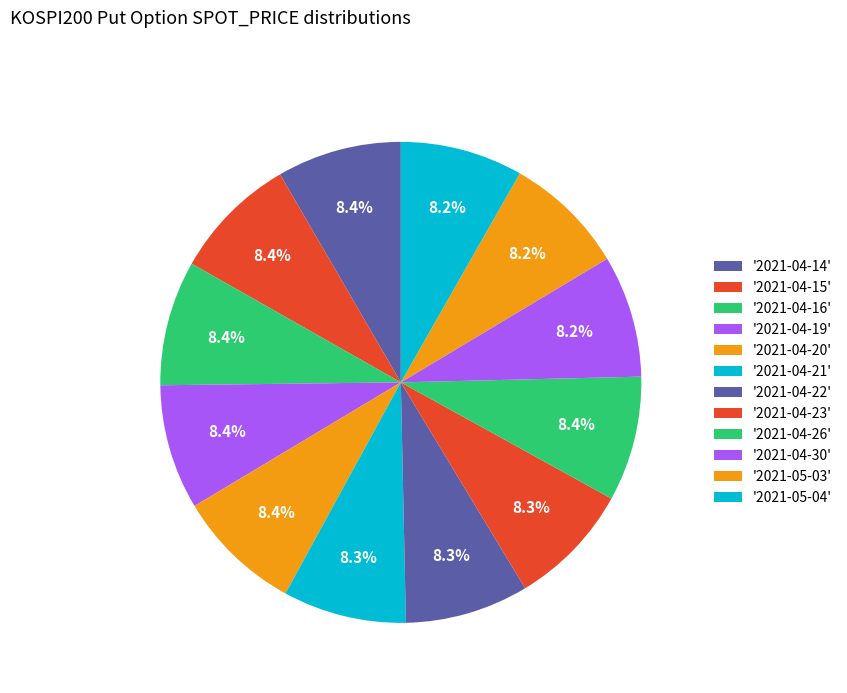

How many slices are in this pie chart?

12